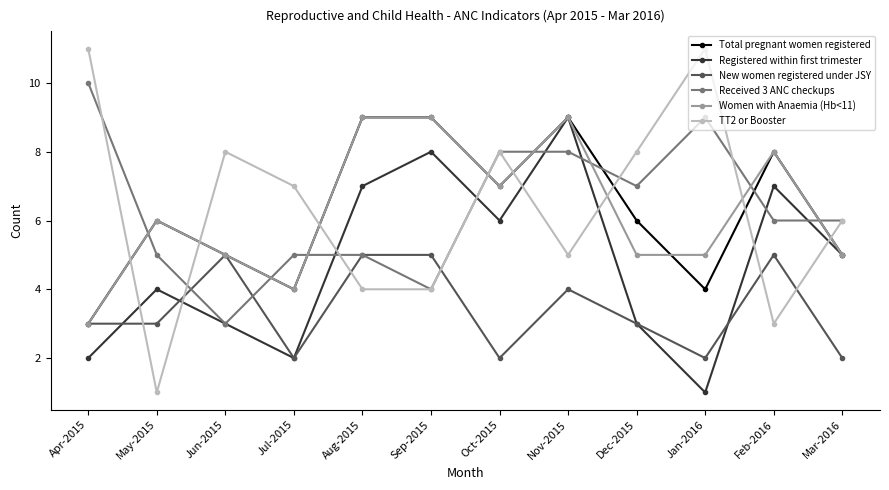

What position from the right is Jul-2015?

9